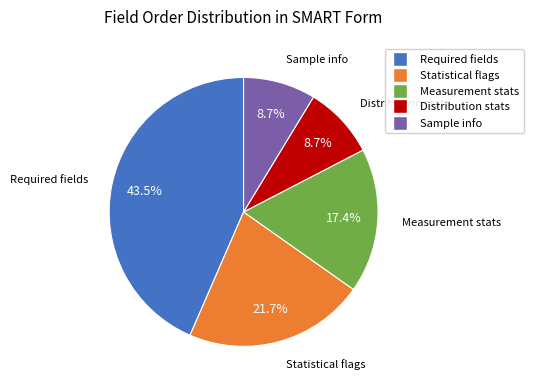

Count the number of slices in the pie.

5